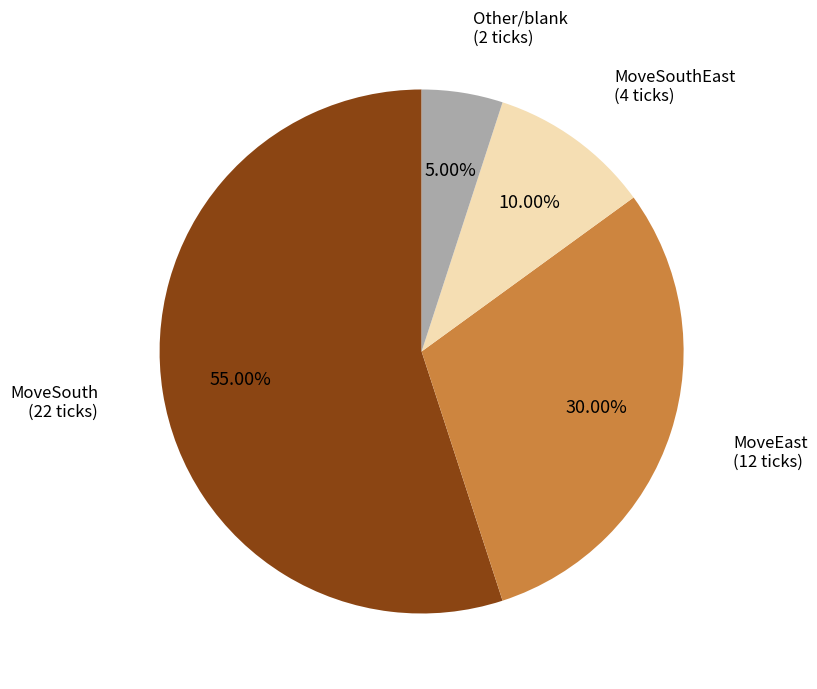

To the nearest percent, what is the difference between the largest and smallest slice percentages?

50%